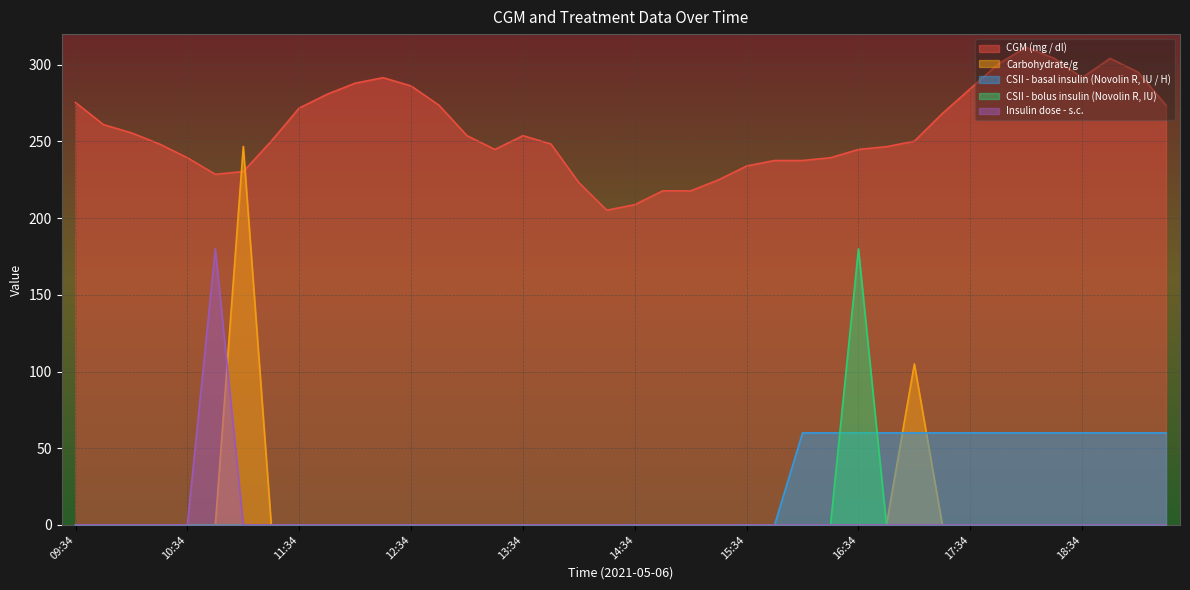

True or false: CSII - bolus insulin (Novolin R, IU) has a value of 0.0 at 14:34.

True